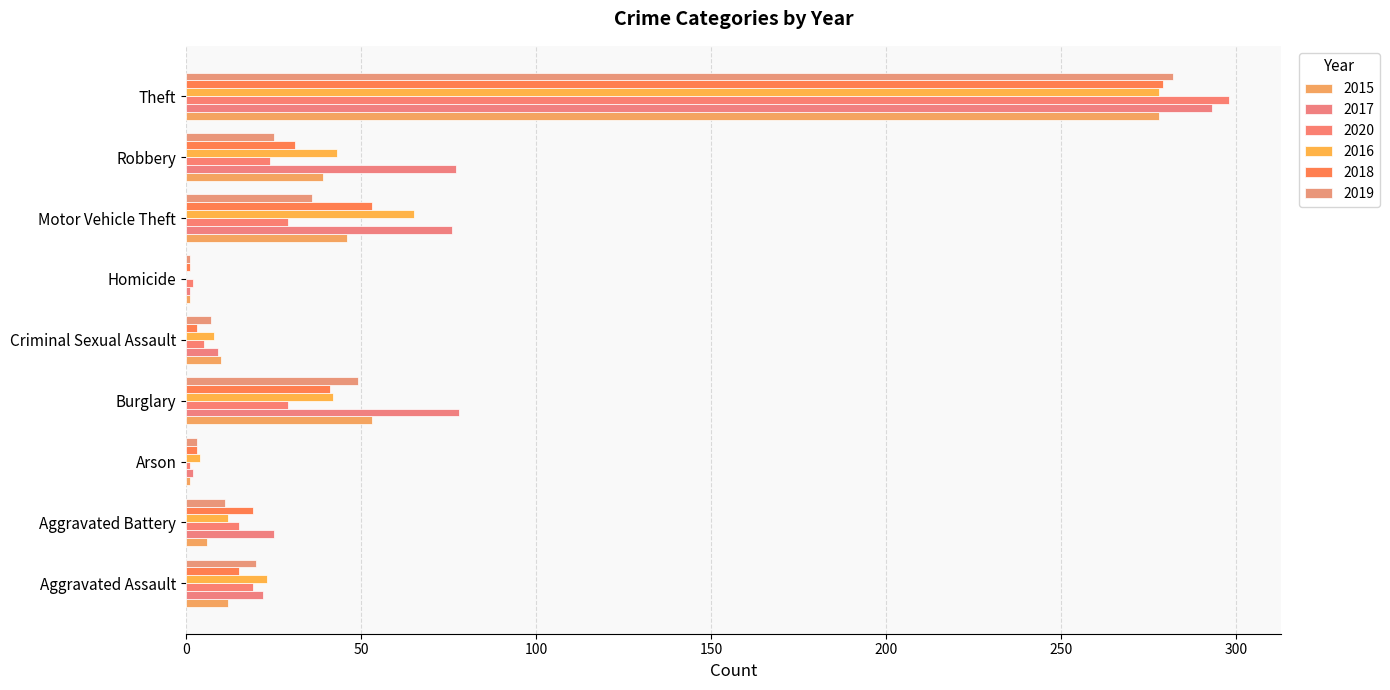

What position from the left is Aggravated Assault?

1